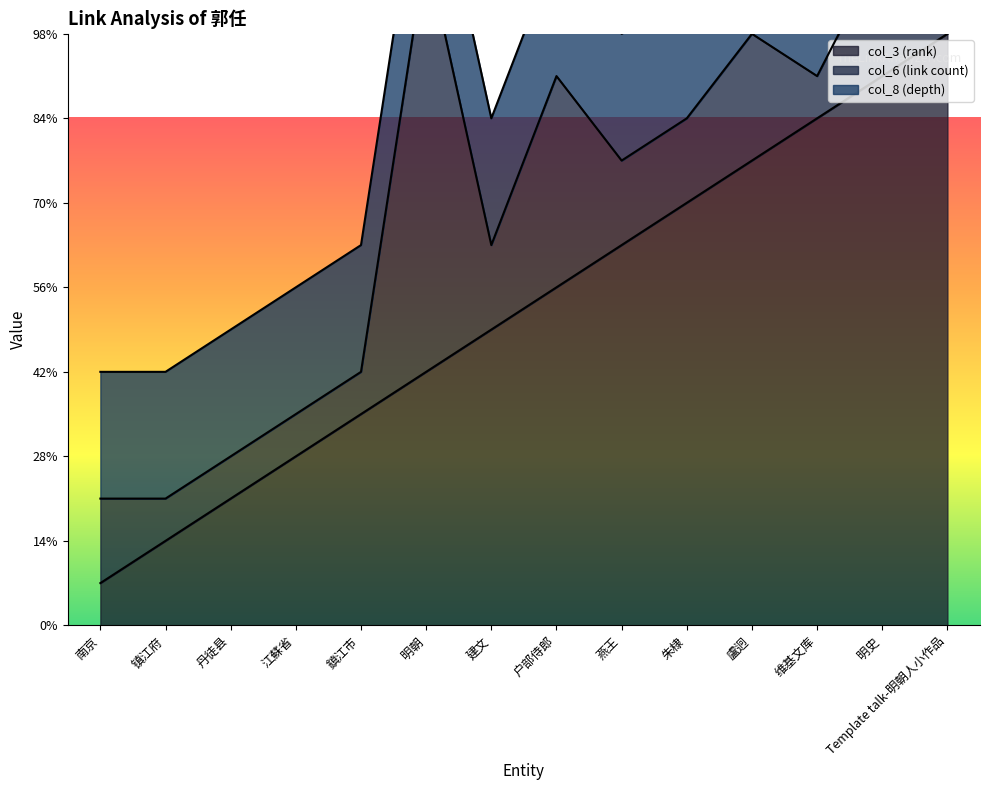

Which series changed the most between 南京 and 镇江府?

col_3 (rank)